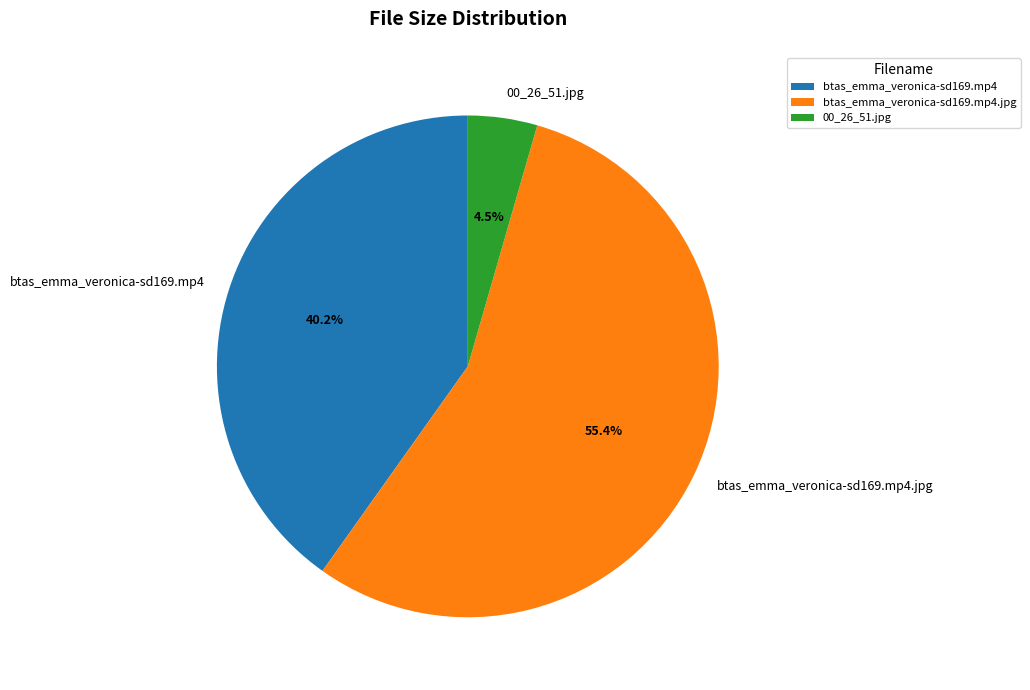

Which has a higher value, btas_emma_veronica-sd169.mp4.jpg or btas_emma_veronica-sd169.mp4?

btas_emma_veronica-sd169.mp4.jpg